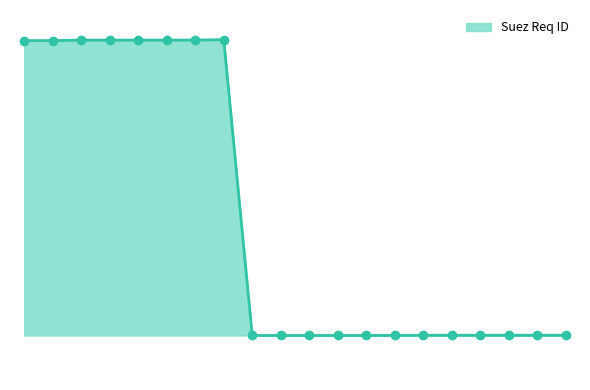

Reading left to right, extract all data points from this chart.

355=1202.1	356=1202.1	357=1203.1	358=1203.1	359=1203.1	360=1203.1	361=1203.1	362=1204.1	363=603.1	364=603.1	365=603.1	366=603.1	367=603.1	368=603.2	369=603.5	370=603.5	371=603.5	372=603.5	373=603.5	374=603.5